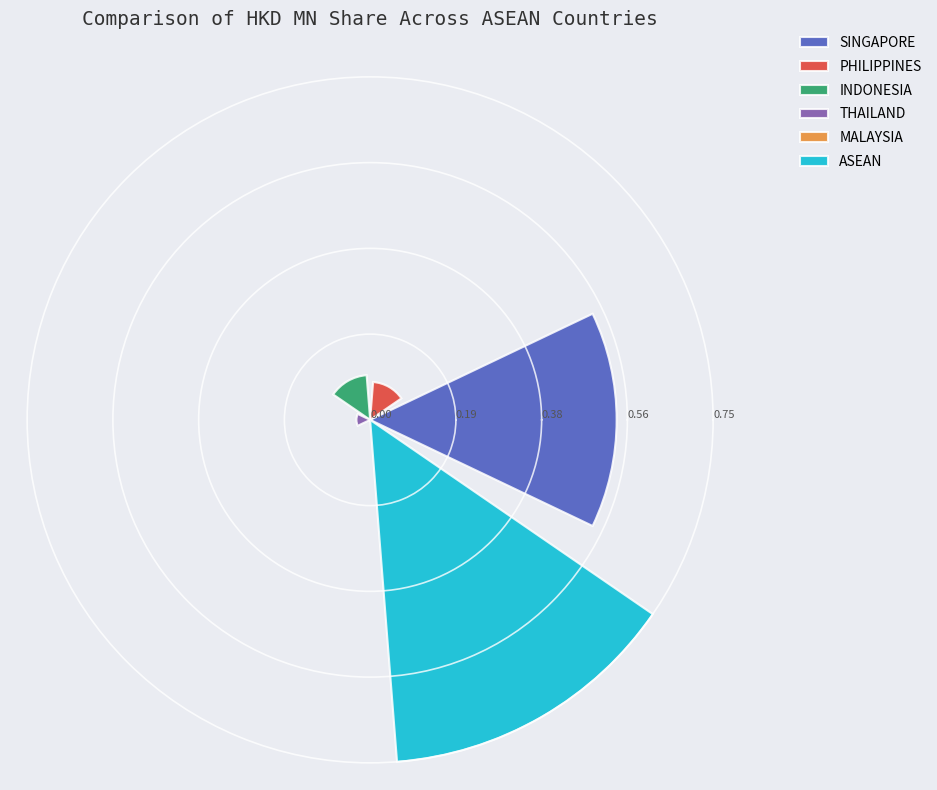

What is the sum of all values?

1.5